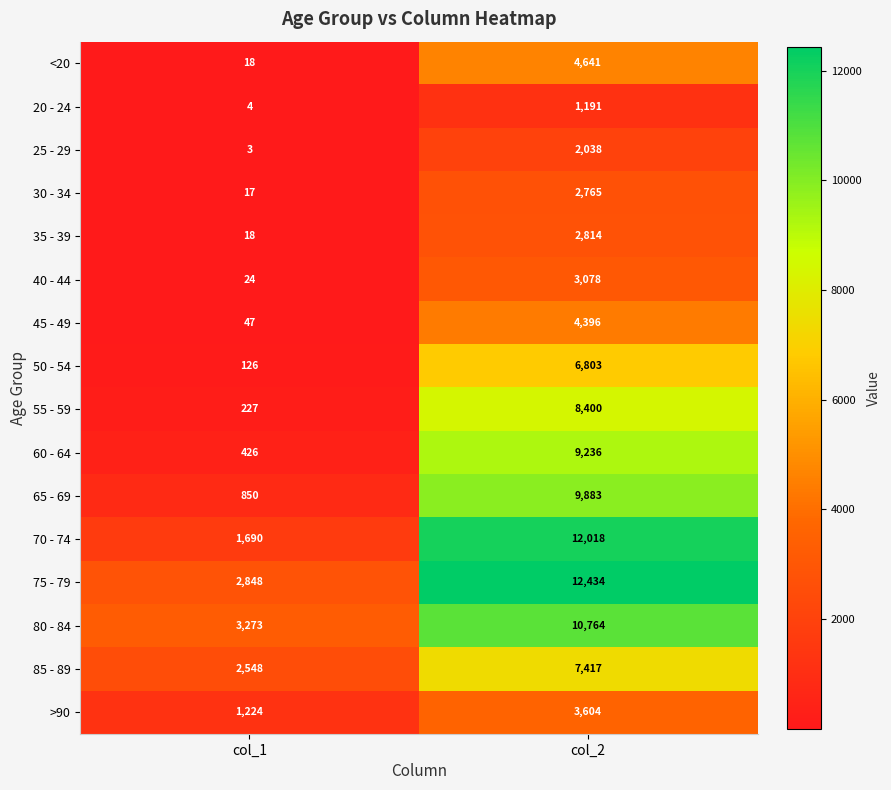

What is the difference between the highest and lowest values at col_1?

3270